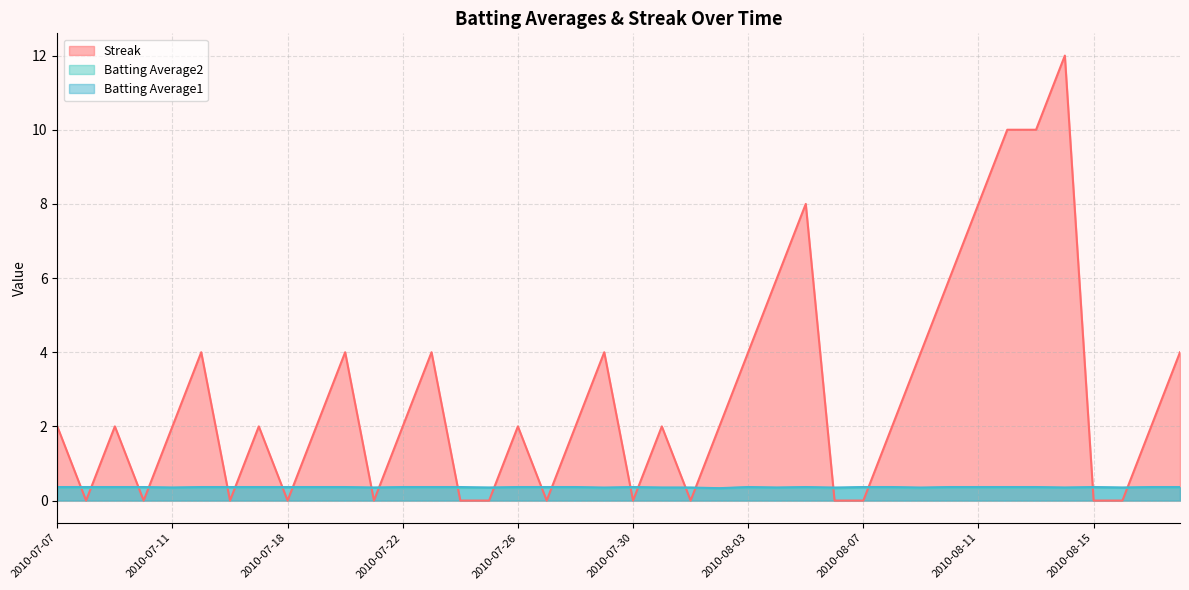

How many values in the Streak series are below 2?

14